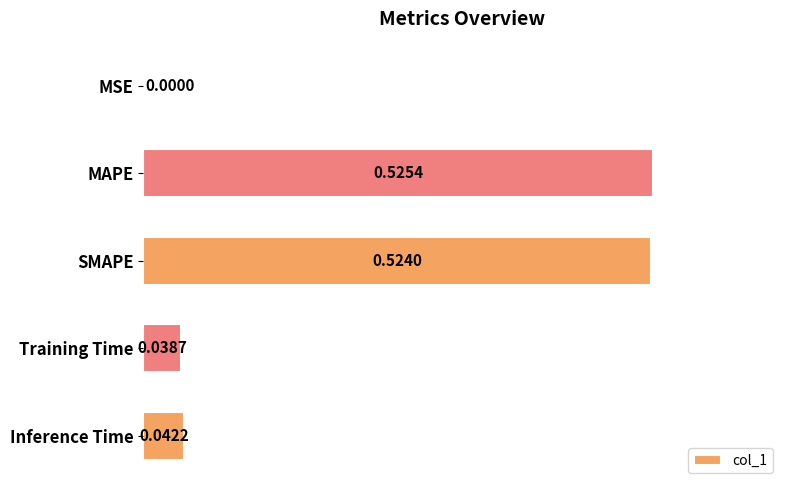

Which category has the highest value across all series?

MAPE